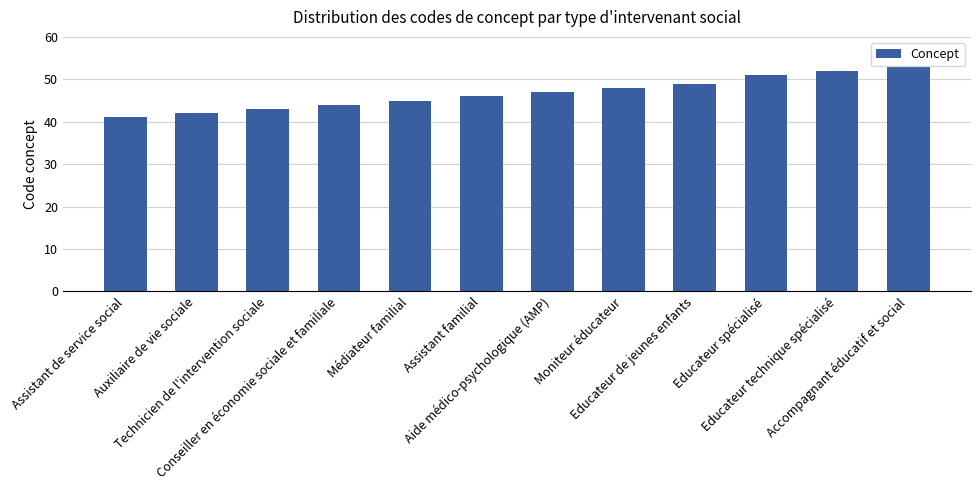

True or false: the data shows 51 at Educateur spécialisé.

True